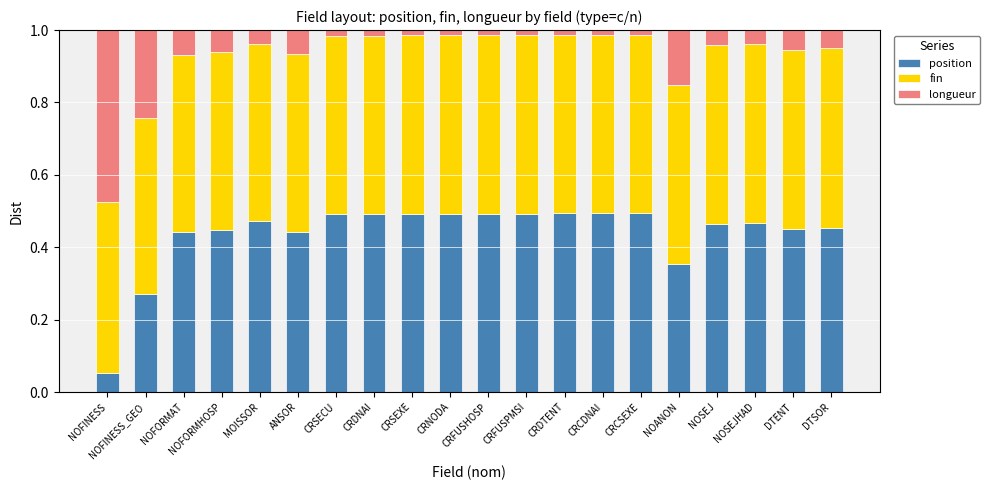

What is the sum of all position values?

8.8